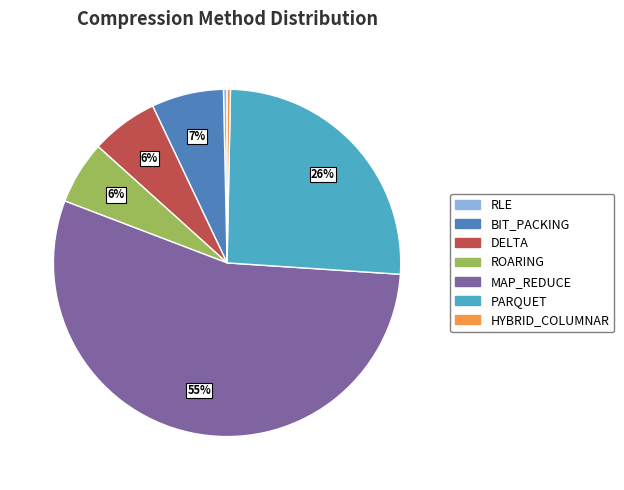

Does any single category account for the majority?

Yes